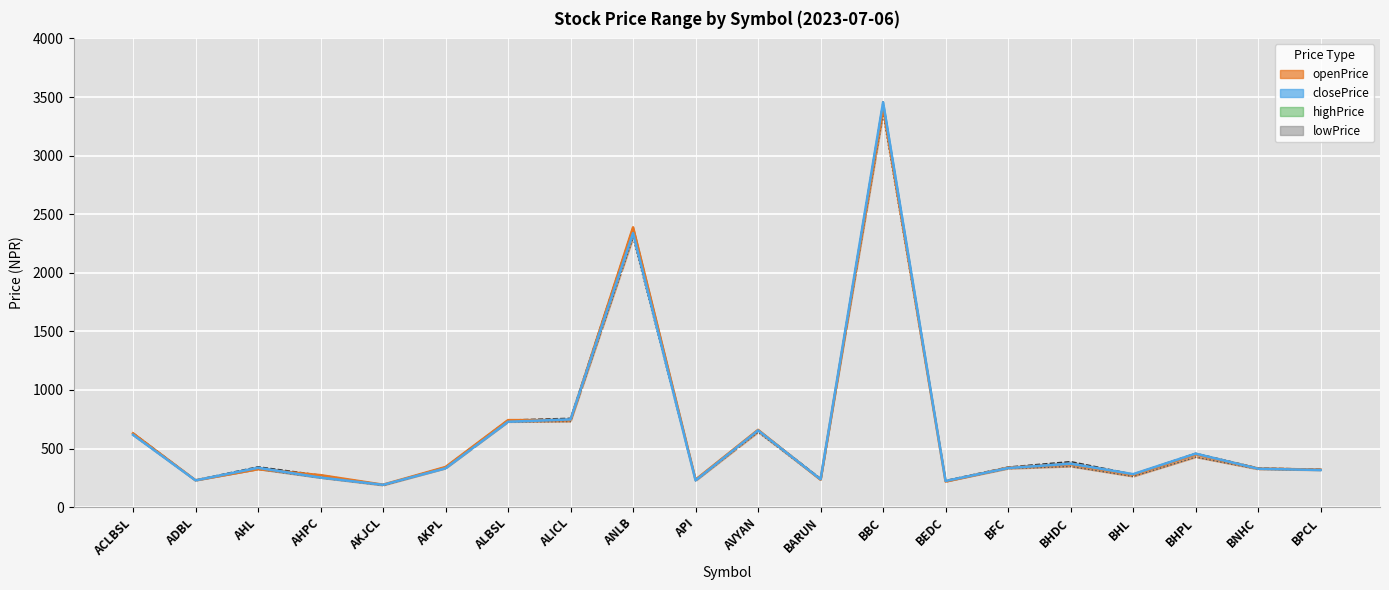

How many values in the lowPrice series are below 329?

10